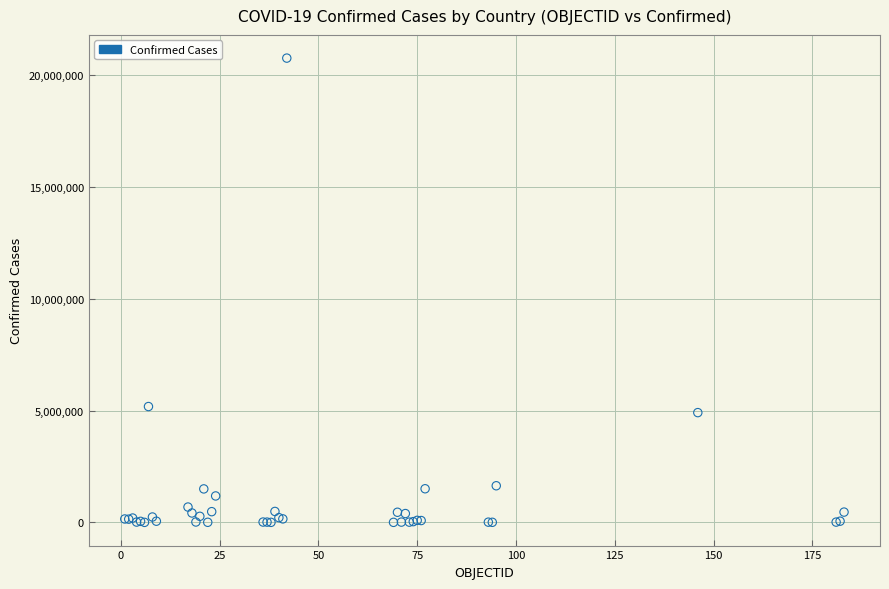

What Y value in the scatter plot is closest to 10376997?

5178889